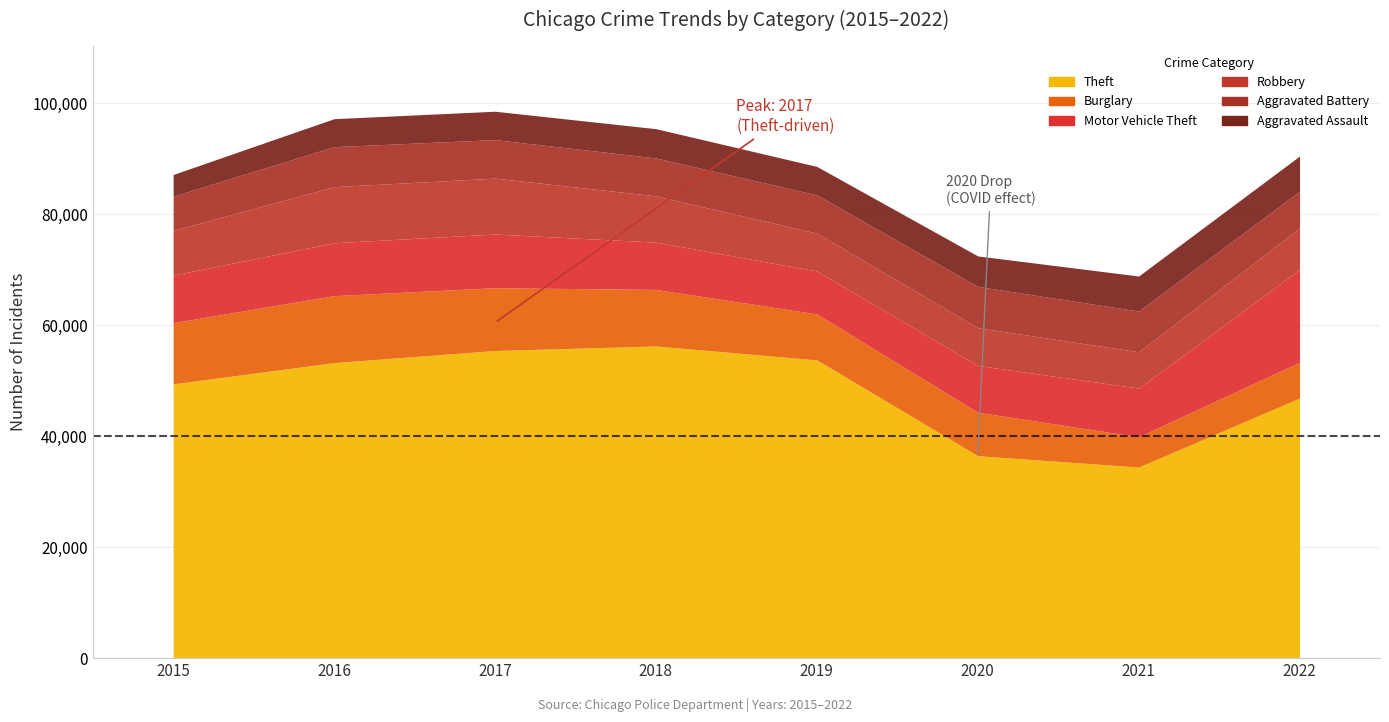

At which label does Theft reach its peak?

2018